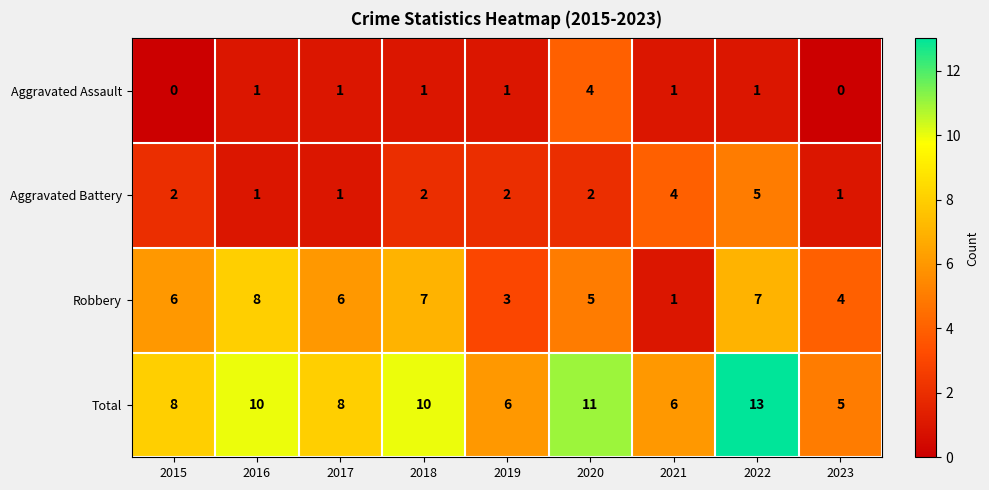

Count the Aggravated Assault values in the range 1 to 2.

6